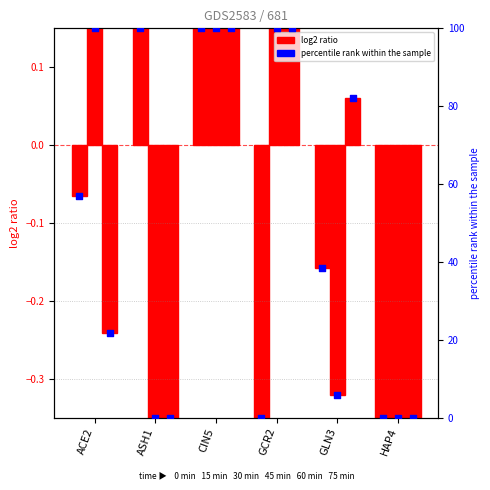

At how many categories does at least one series exceed 63?

5